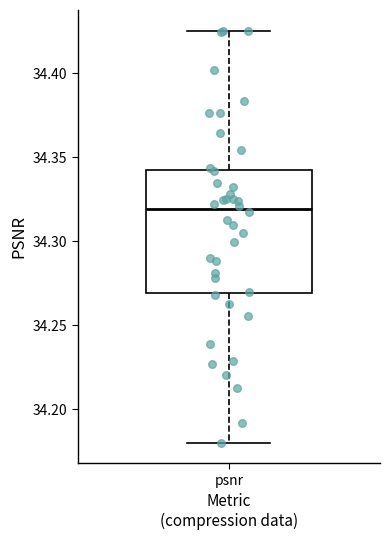

Transcribe this box plot: give where the median line is, the range the box spans, and where the two whiskers end, as read against the y-axis. The values are not printed on the chart, so give them approximately, as read against the axis.

median 34.320, box 34.270 to 34.345, whiskers 34.180 to 34.425